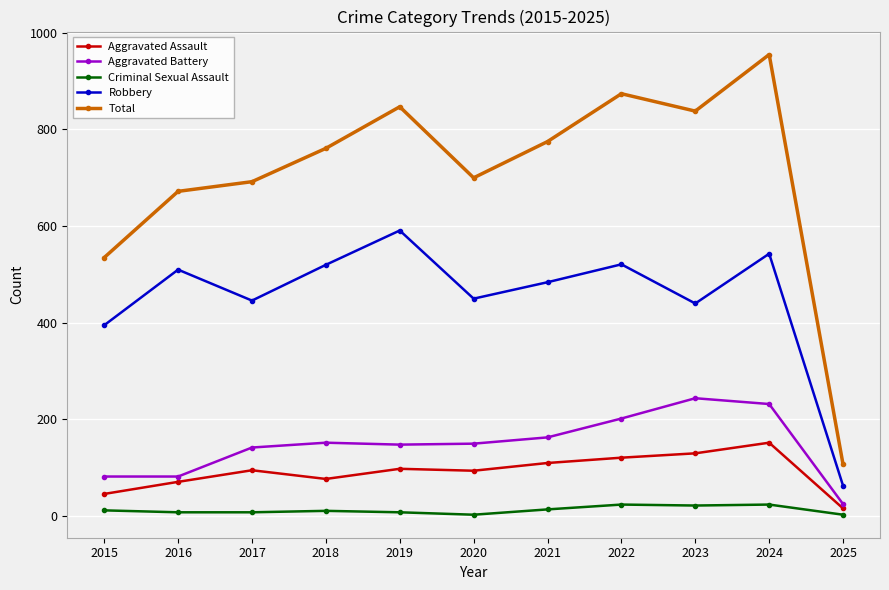

How many series are shown in this chart?

5